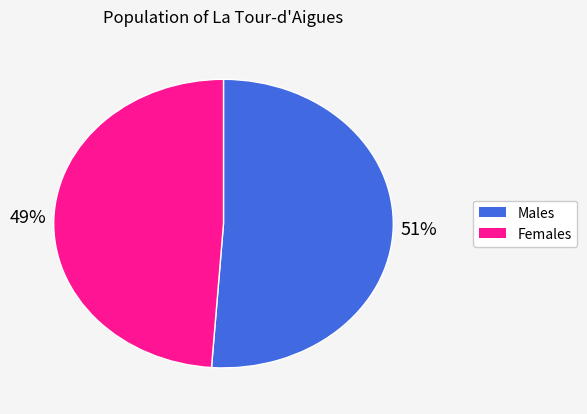

To the nearest percent, what is the difference between the largest and smallest slice percentages?

2%